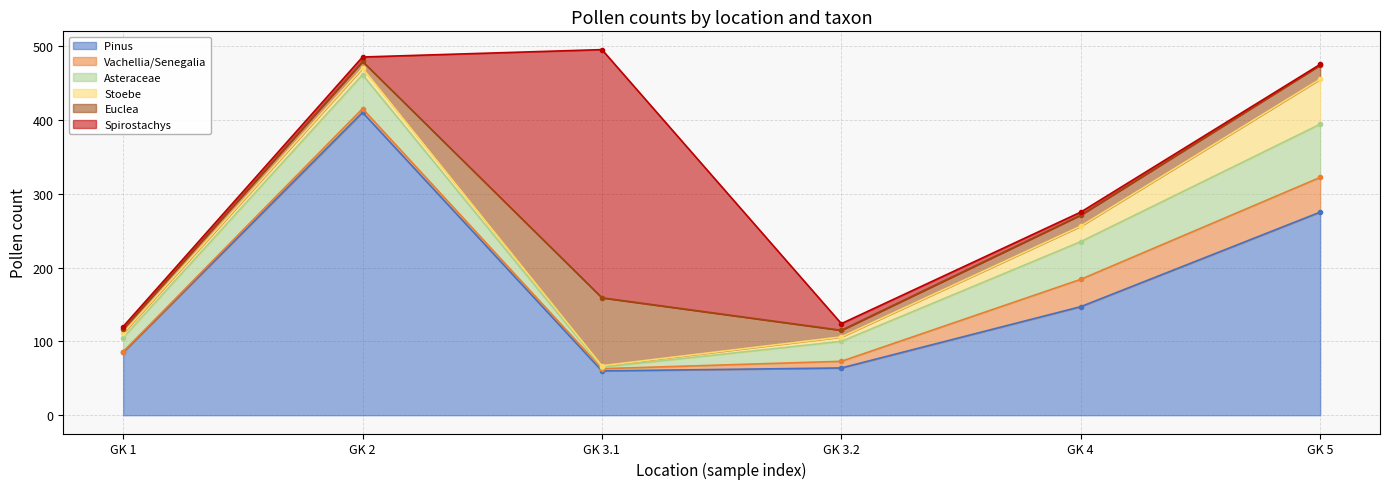

Rank the categories by Pinus  value from highest to lowest.

GK 2, GK 5, GK 4, GK 1, GK 3.2, GK 3.1